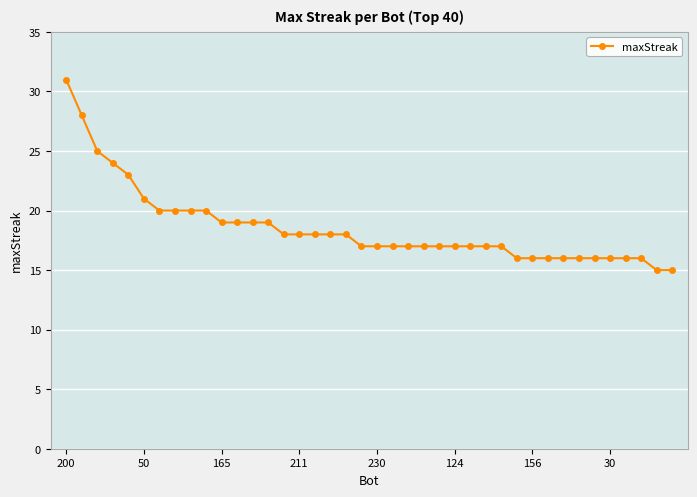

What is the greatest value displayed?

31